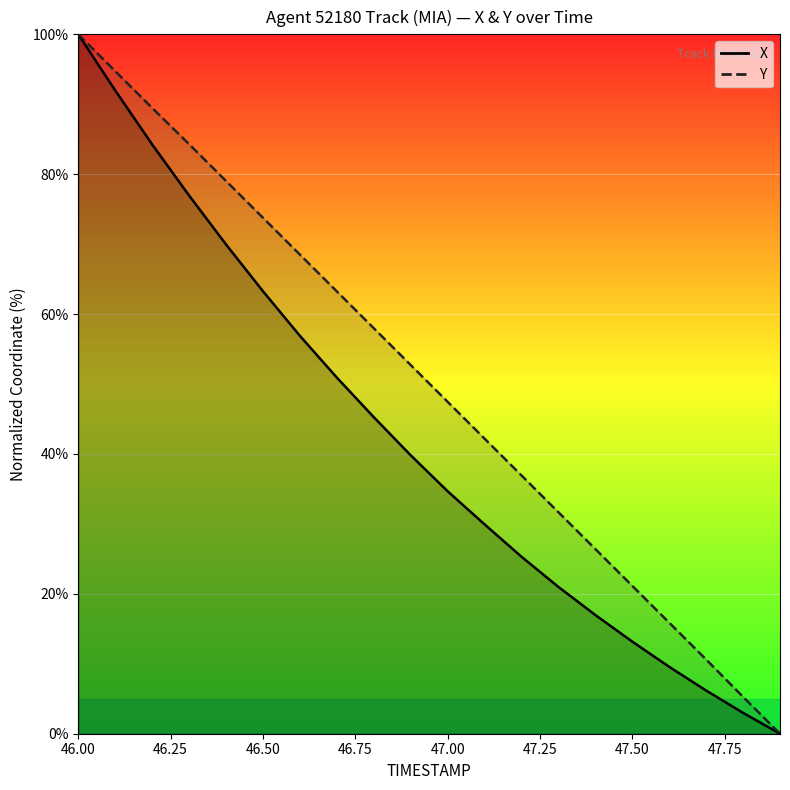

True or false: X has a value of 37.8 at 47.00.

False